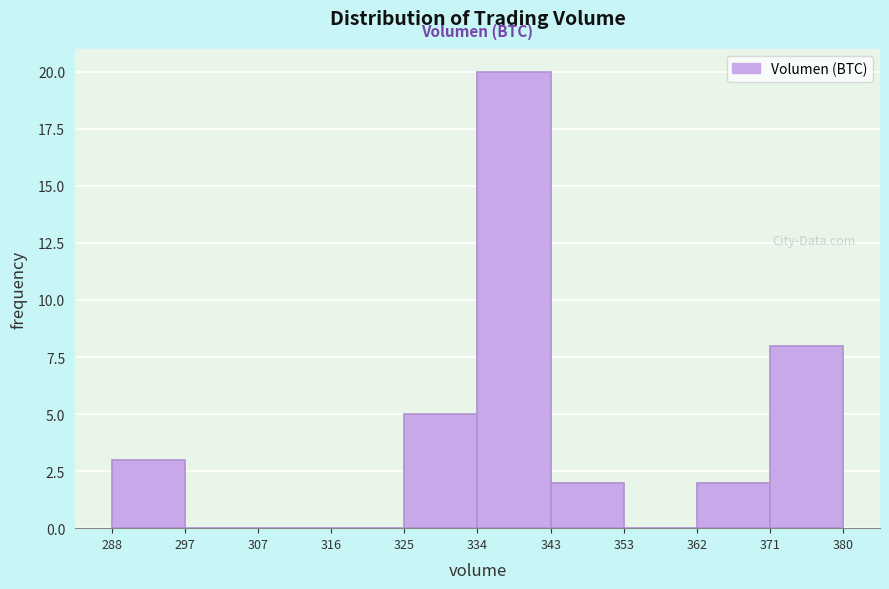

Reading left to right, transcribe this chart: for each bar, give the range it covers on the x-axis and its height. The values are not printed on the chart, so give them approximately, as read against the axis.

288 to 297: 3
297 to 307: 0
307 to 316: 0
316 to 325: 0
325 to 334: 5
334 to 343: 20
343 to 353: 2
353 to 362: 0
362 to 371: 2
371 to 380: 8